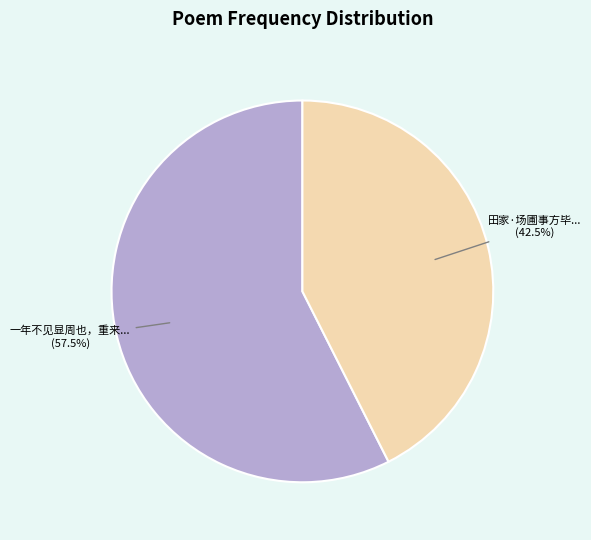

Does any single category account for the majority?

Yes